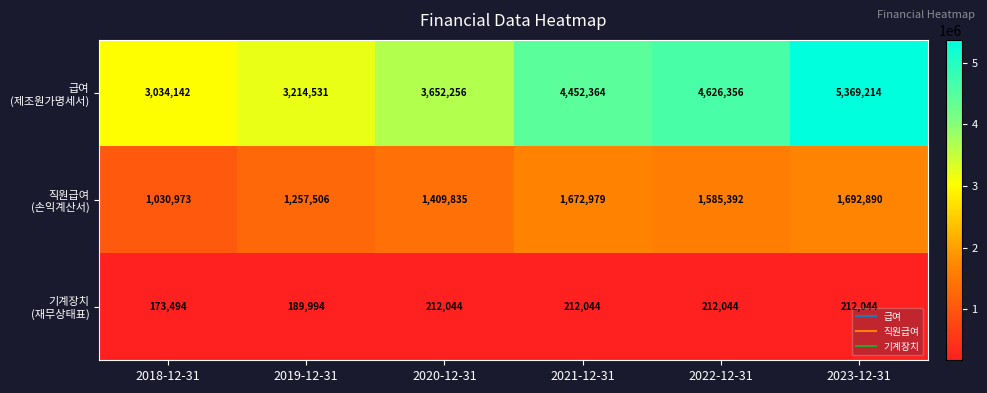

At how many categories does at least one series exceed 5327481?

1